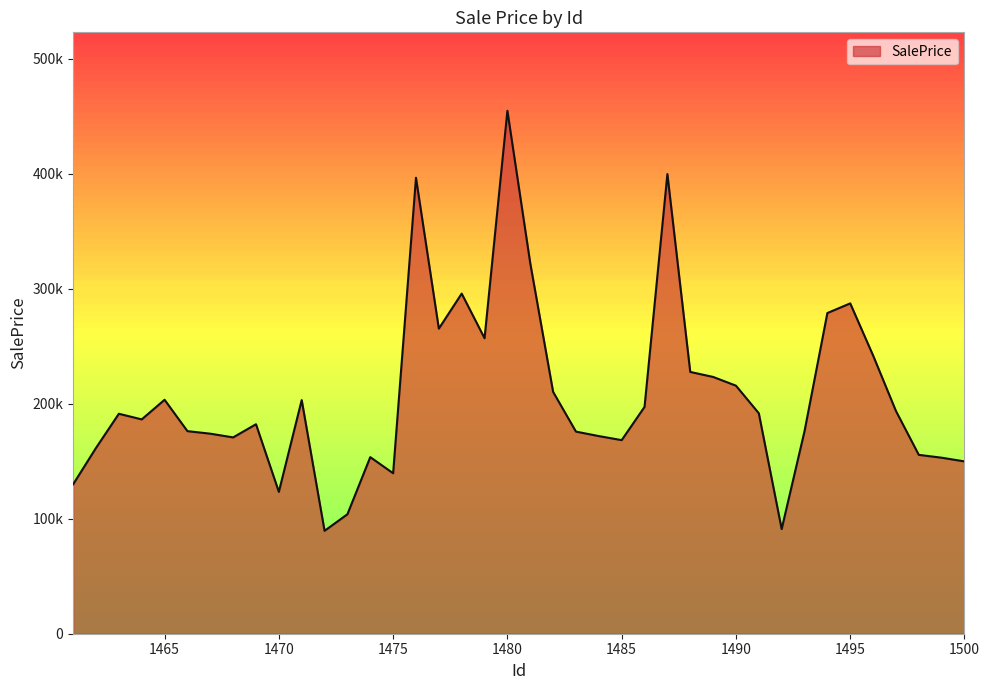

Is this an area chart (filled region under the line)?

Yes